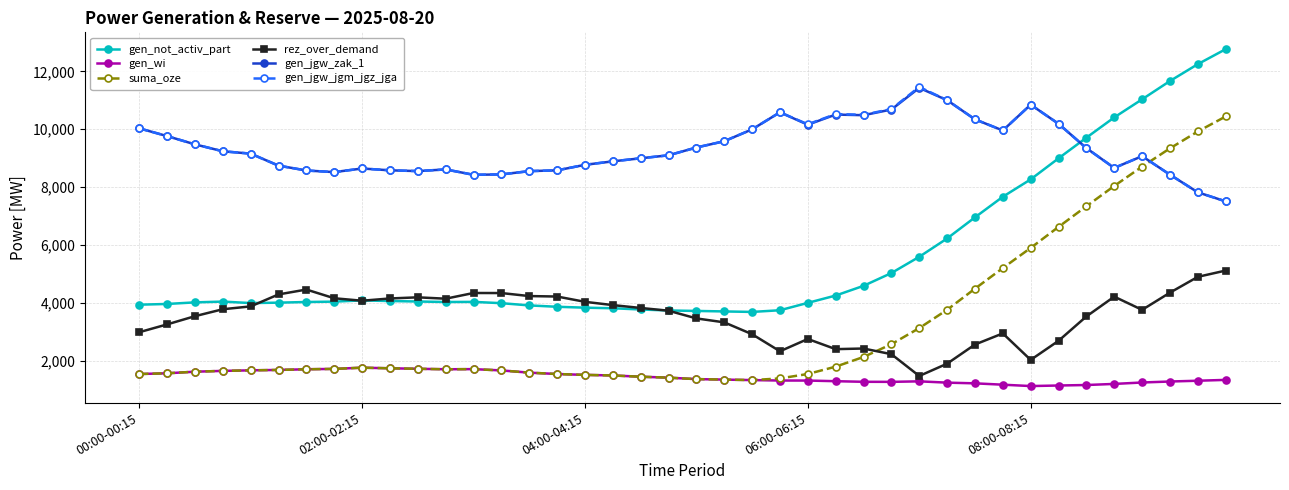

True or false: gen_jgw_zak_1 has more than 2 points higher than both neighbors.

True